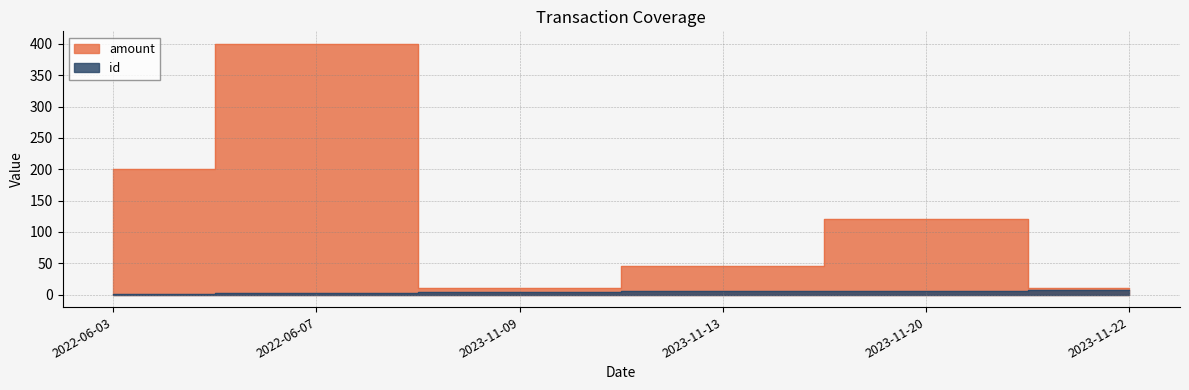

In amount, how many points are lower than both neighbors (excluding endpoints)?

1